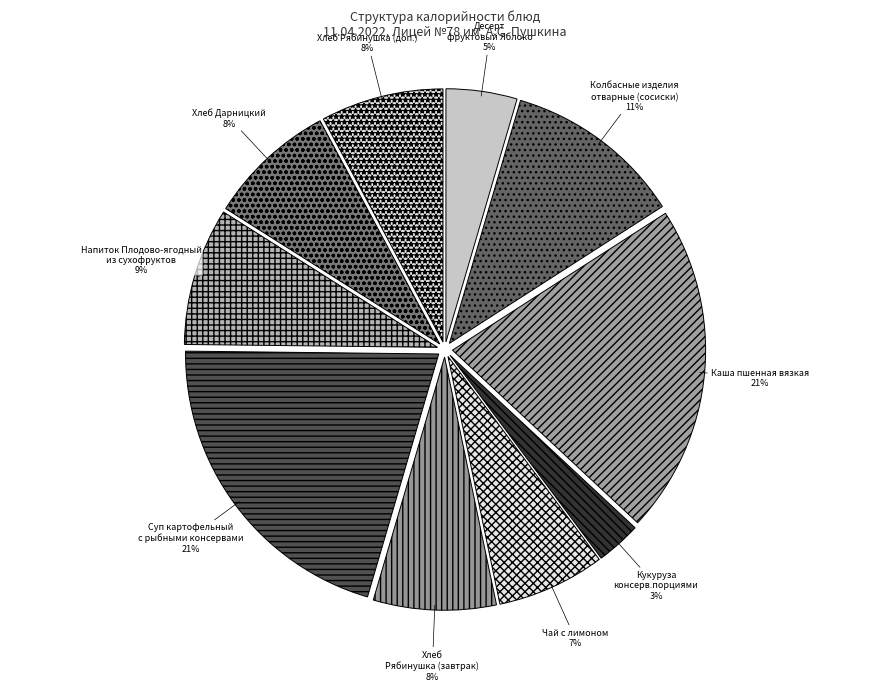

Do Чай с лимоном and Колбасные изделия отварные (сосиски) together represent more than half of the pie?

No